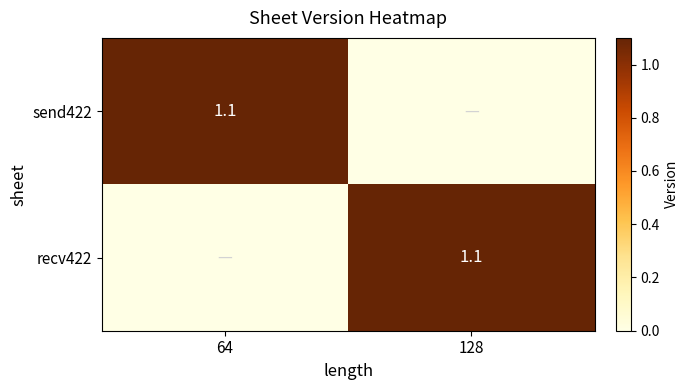

Which series changed the most between 64 and 128?

send422